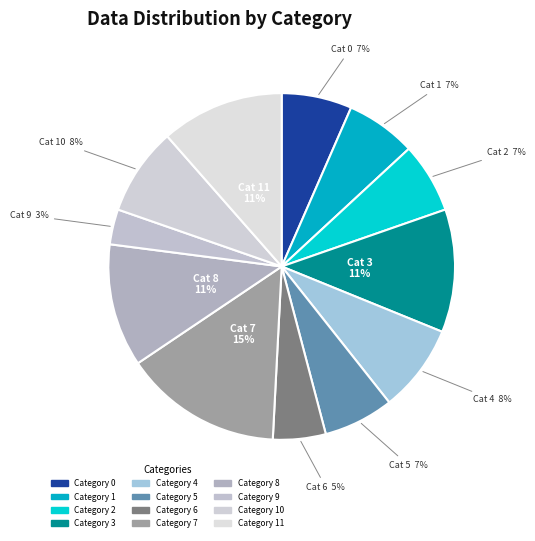

How many slices are in this pie chart?

12